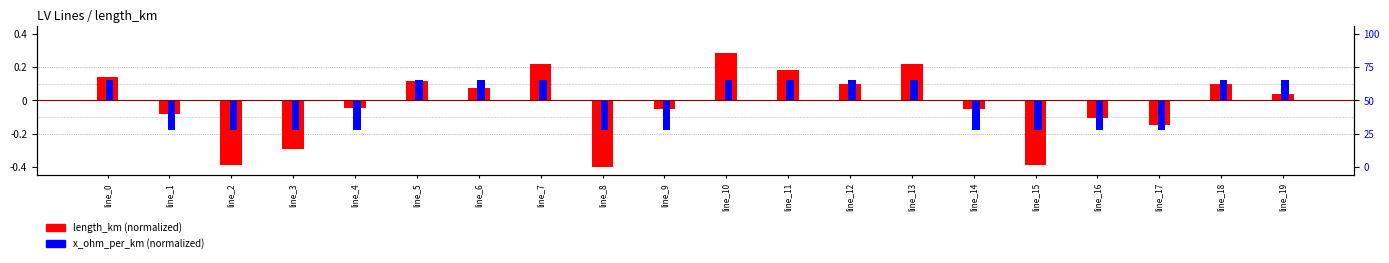

Reading right to left, list all the values displayed in this chart.

length_km: line_19=0.0	line_18=0.1	line_17=-0.1	line_16=-0.1	line_15=-0.4	line_14=-0.0	line_13=0.2	line_12=0.1	line_11=0.2	line_10=0.3	line_9=-0.0	line_8=-0.4	line_7=0.2	line_6=0.1	line_5=0.1	line_4=-0.0	line_3=-0.3	line_2=-0.4	line_1=-0.1	line_0=0.1
x_ohm_per_km: line_19=0.1	line_18=0.1	line_17=-0.2	line_16=-0.2	line_15=-0.2	line_14=-0.2	line_13=0.1	line_12=0.1	line_11=0.1	line_10=0.1	line_9=-0.2	line_8=-0.2	line_7=0.1	line_6=0.1	line_5=0.1	line_4=-0.2	line_3=-0.2	line_2=-0.2	line_1=-0.2	line_0=0.1